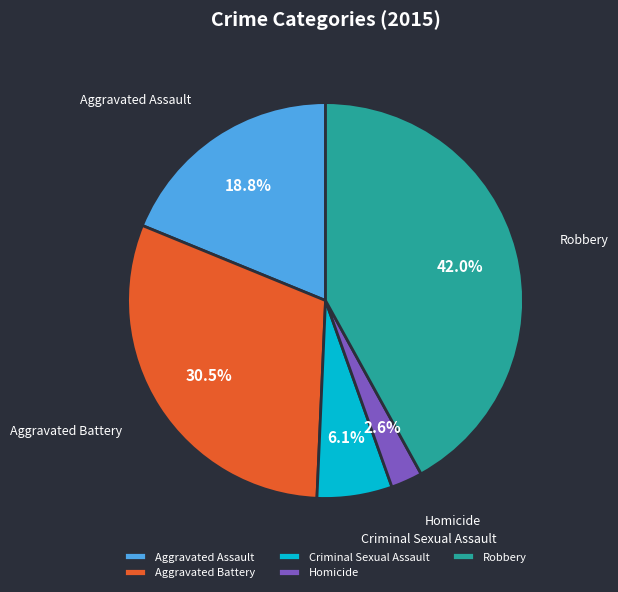

How many slices are in this pie chart?

5